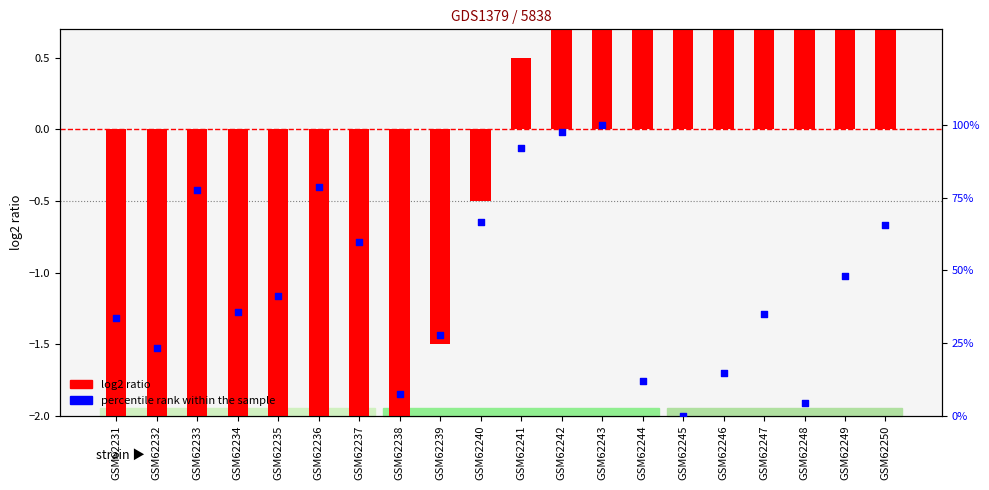

What are all the series names shown in the legend?

log2 ratio, percentile rank within the sample